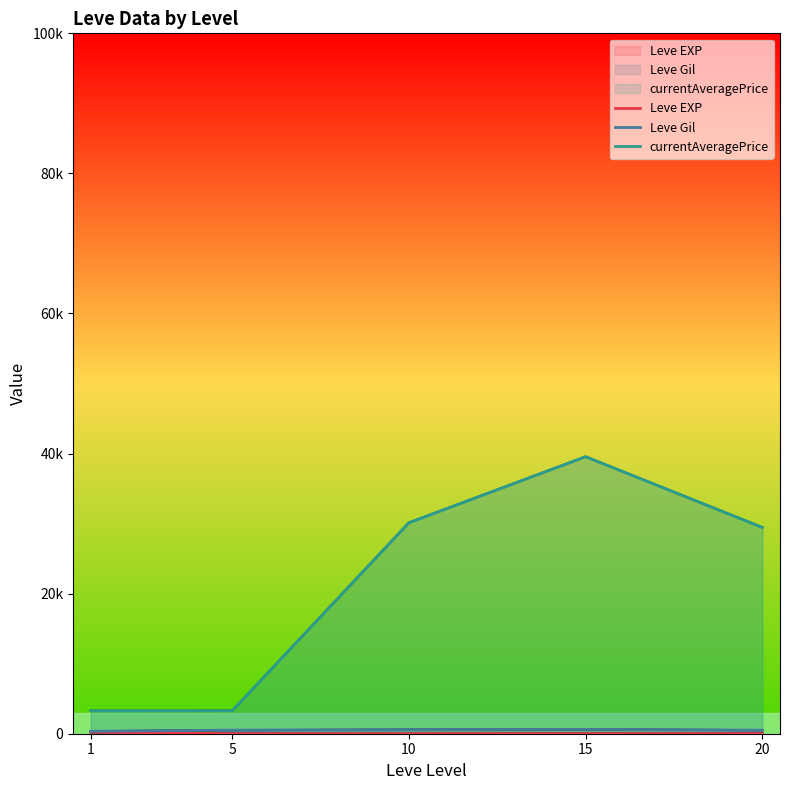

How many interior local peaks does the Leve Gil series have?

1